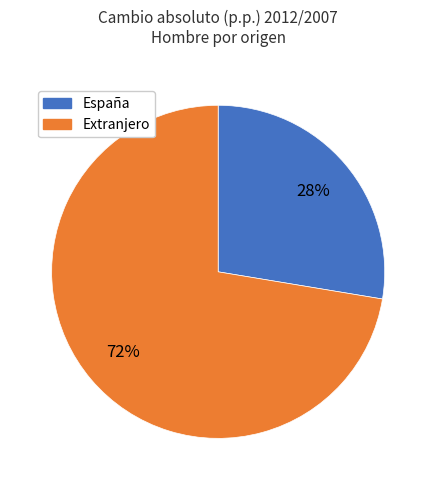

Is there any slice that represents more than half of the pie?

Yes